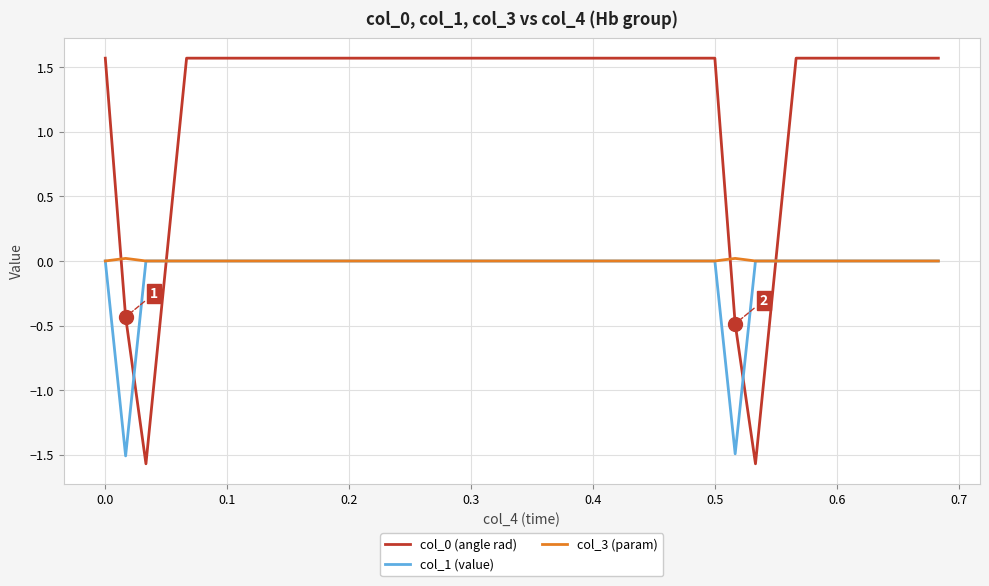

What is the minimum value shown in the chart?

-1.6